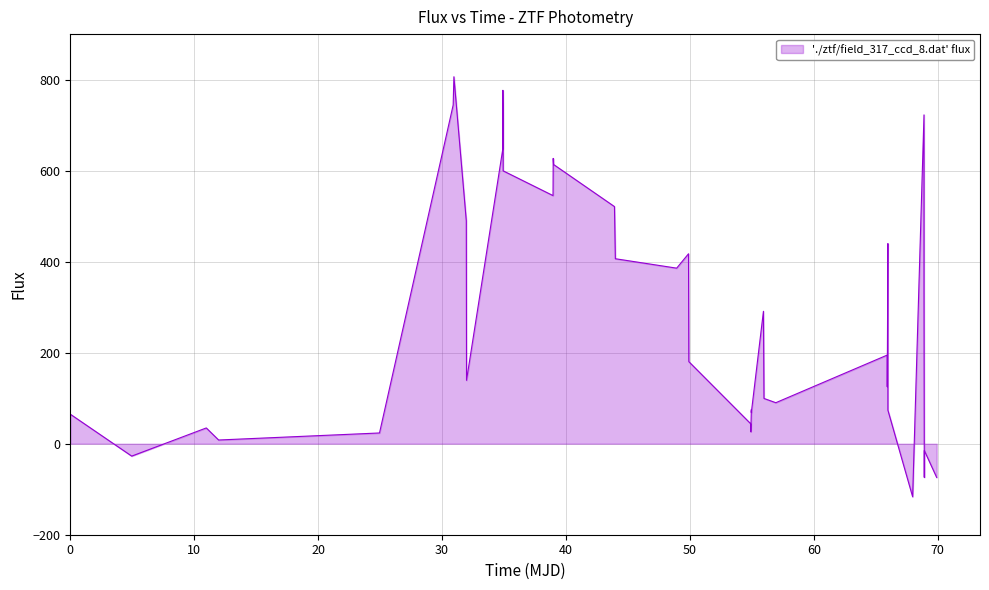

How many lines are shown in the chart?

1